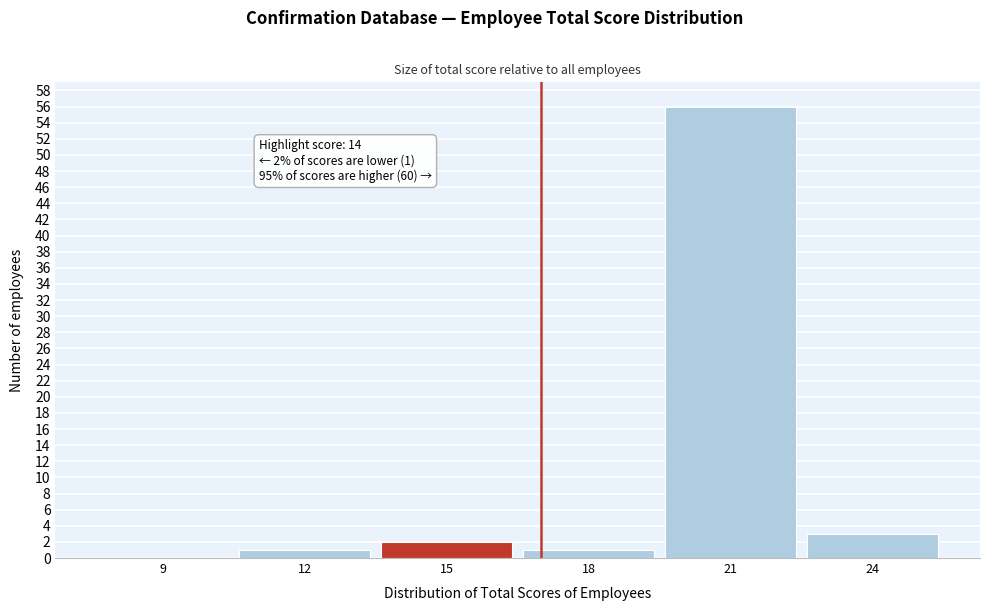

Reading left to right, list all the values displayed in this chart.

9=0	12=1	15=2	18=1	21=56	24=3